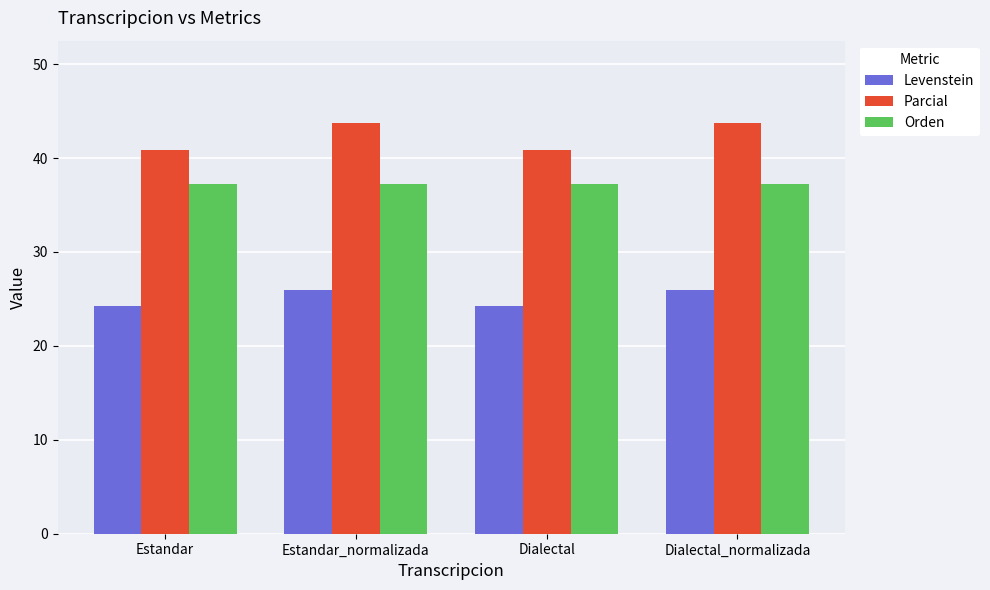

What position from the left is Estandar?

1